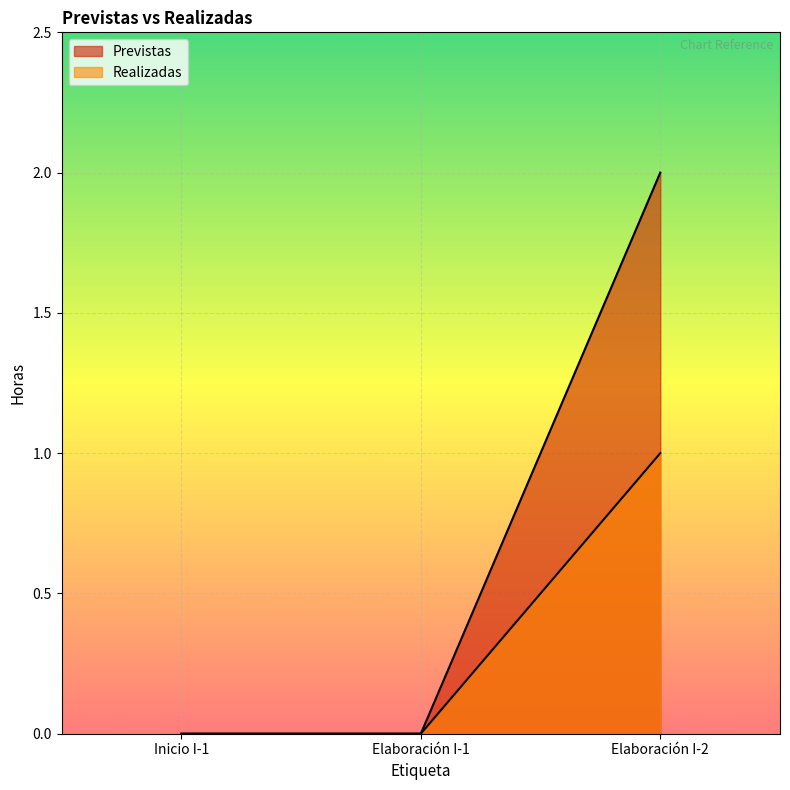

Reading right to left, list all the values displayed in this chart.

Previstas: Elaboración I-2=2	Elaboración I-1=0	Inicio I-1=0
Realizadas: Elaboración I-2=1	Elaboración I-1=0	Inicio I-1=0